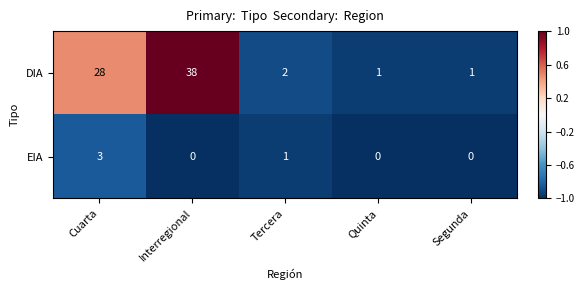

What is the spread (max minus min) of values at Cuarta?

25